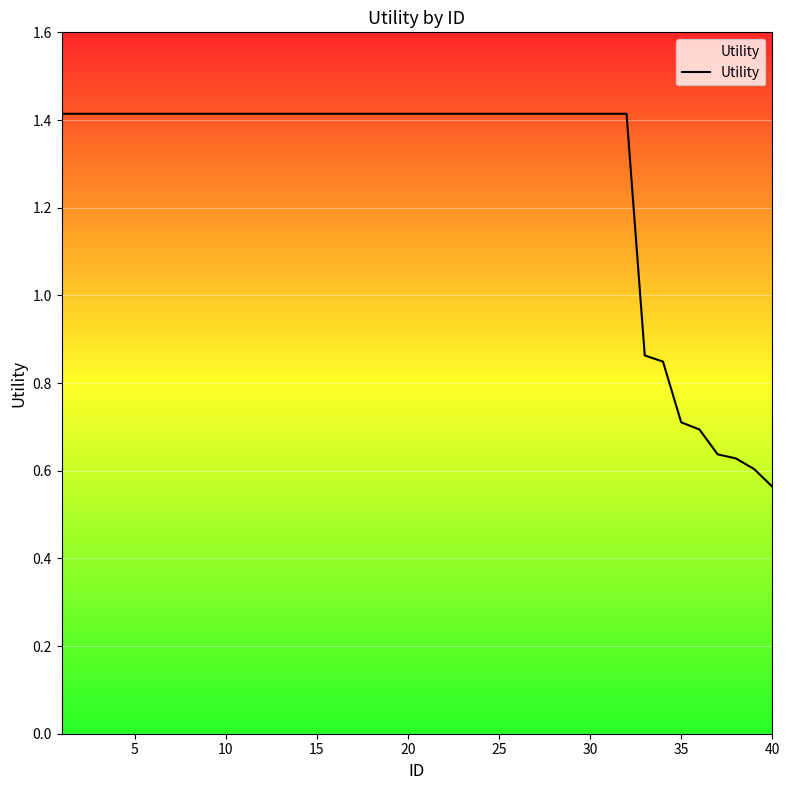

What is the greatest value displayed?

1.4